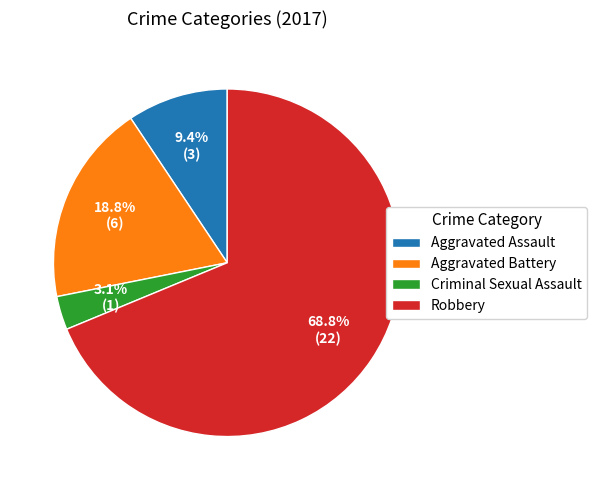

What is the ratio of the value at Robbery to the value at Aggravated Assault?

7.3